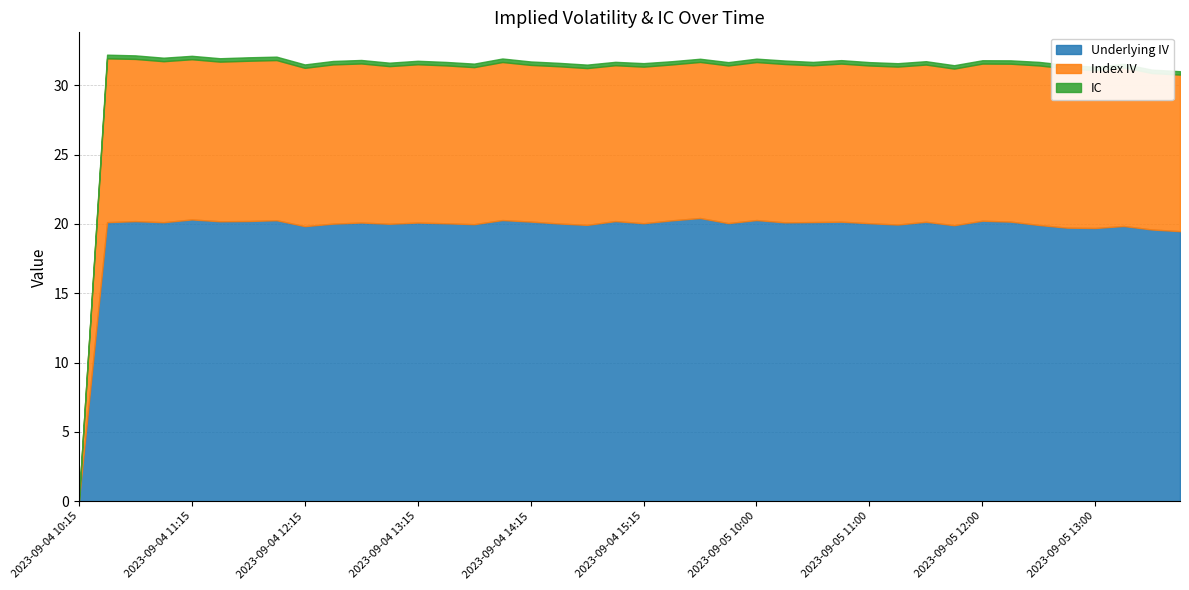

Which series changed the most between 2023-09-05 10:00 and 2023-09-05 12:00?

Index IV